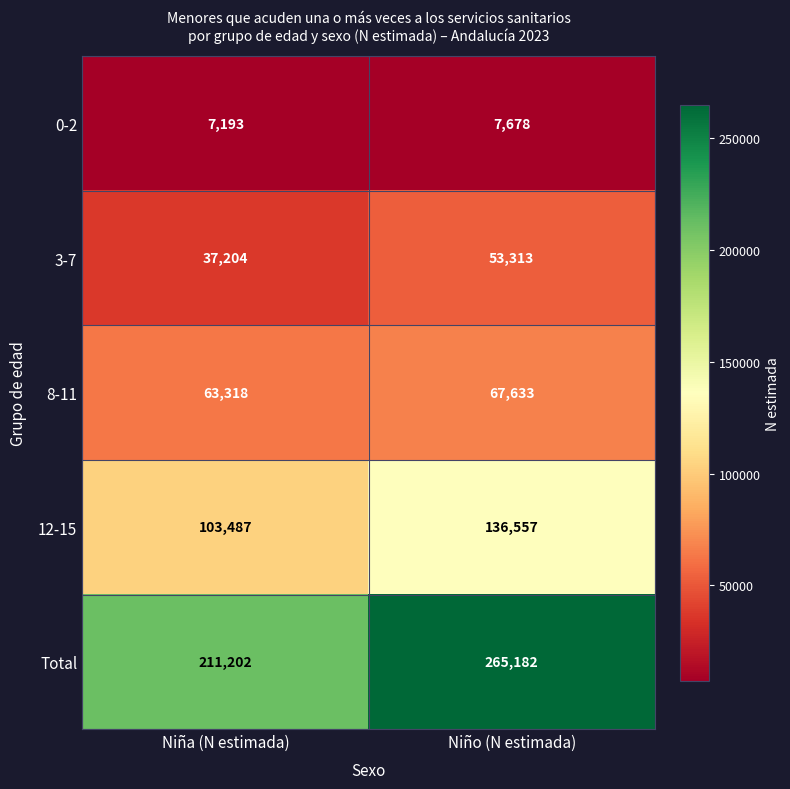

At Niña (N estimada), list the series in order from largest to smallest.

Total, 12-15, 8-11, 3-7, 0-2